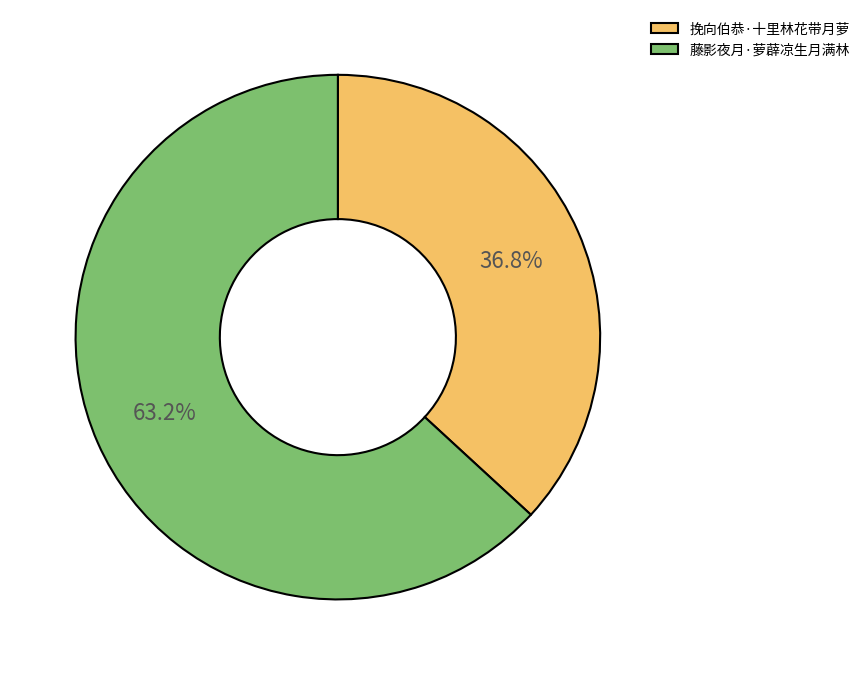

Is 藤影夜月·萝薜凉生月满林 the majority of the pie?

Yes